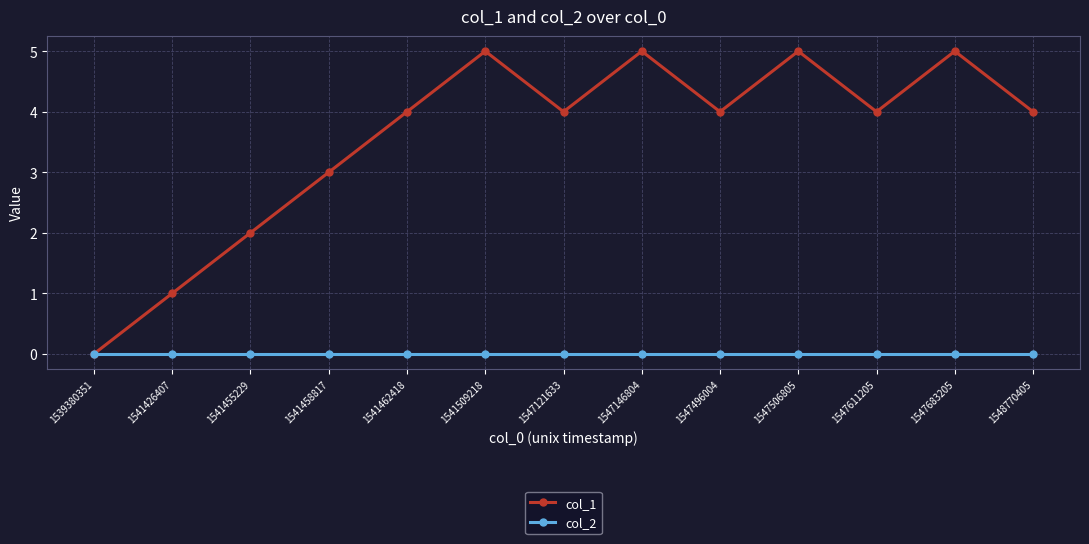

At 1541426407, list the series in order from largest to smallest.

col_1, col_2